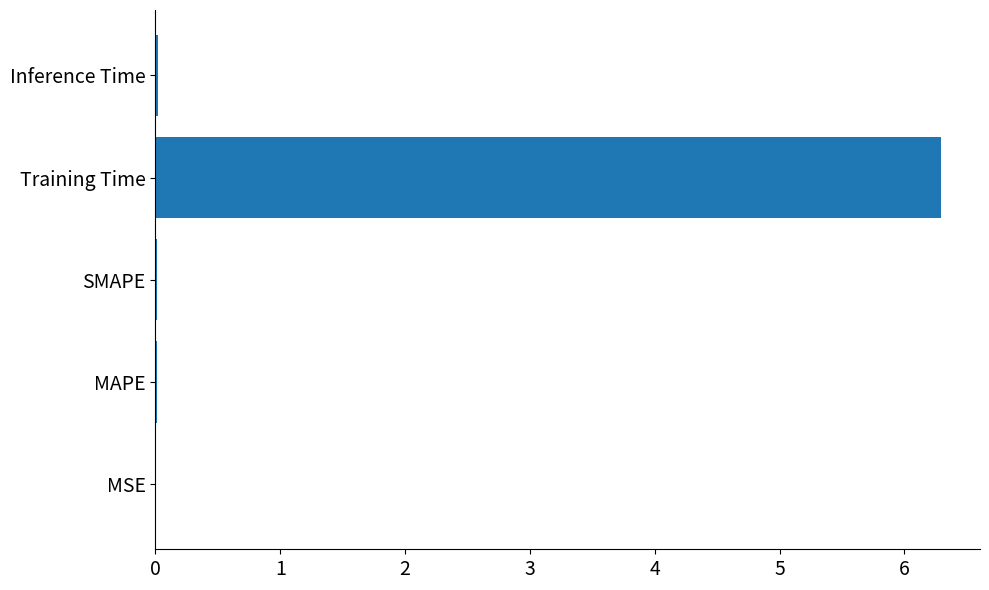

What is the sum of all values?

6.3